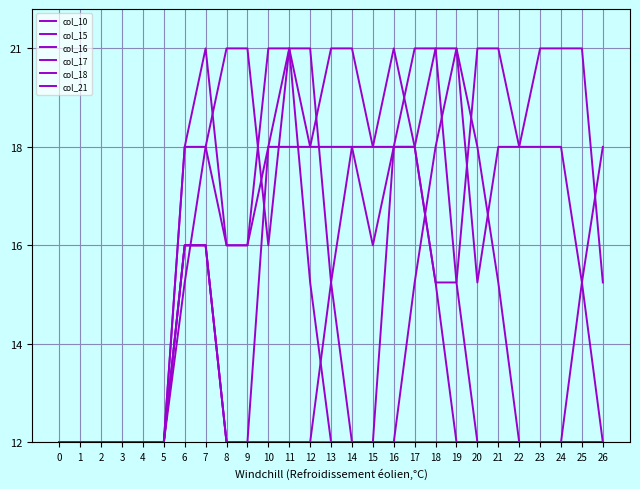

Does the chart have visible grid lines?

Yes